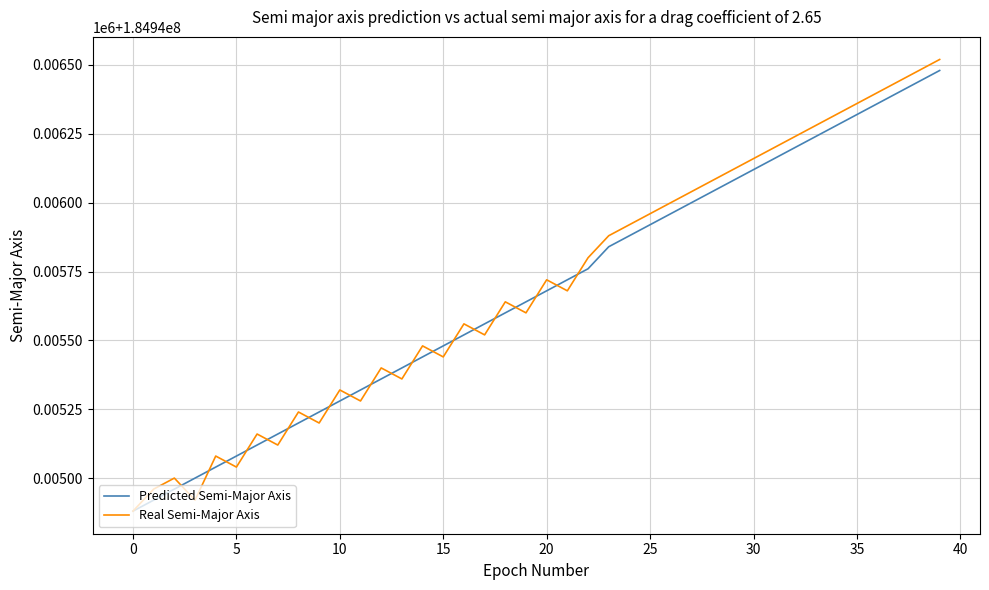

What are all the series names shown in the legend?

Predicted Semi-Major Axis, Real Semi-Major Axis